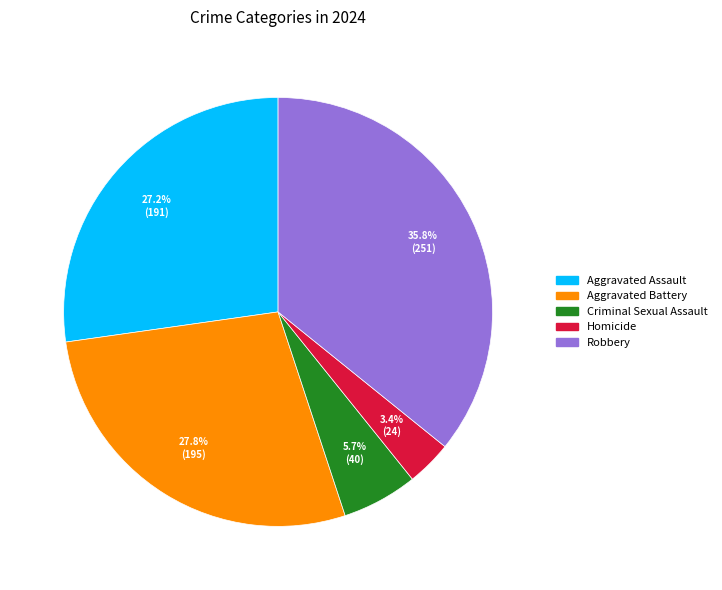

Which has a higher value, Aggravated Assault or Homicide?

Aggravated Assault